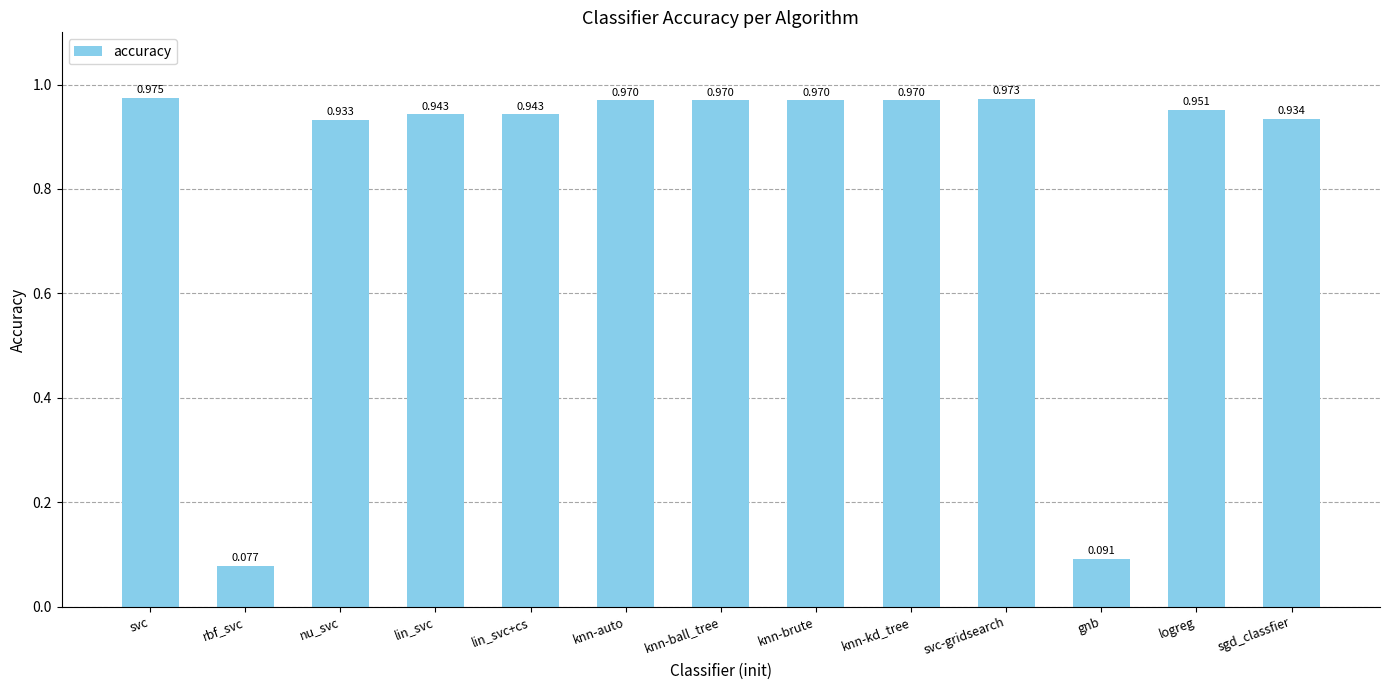

At which category does the chart reach its peak across all series?

svc